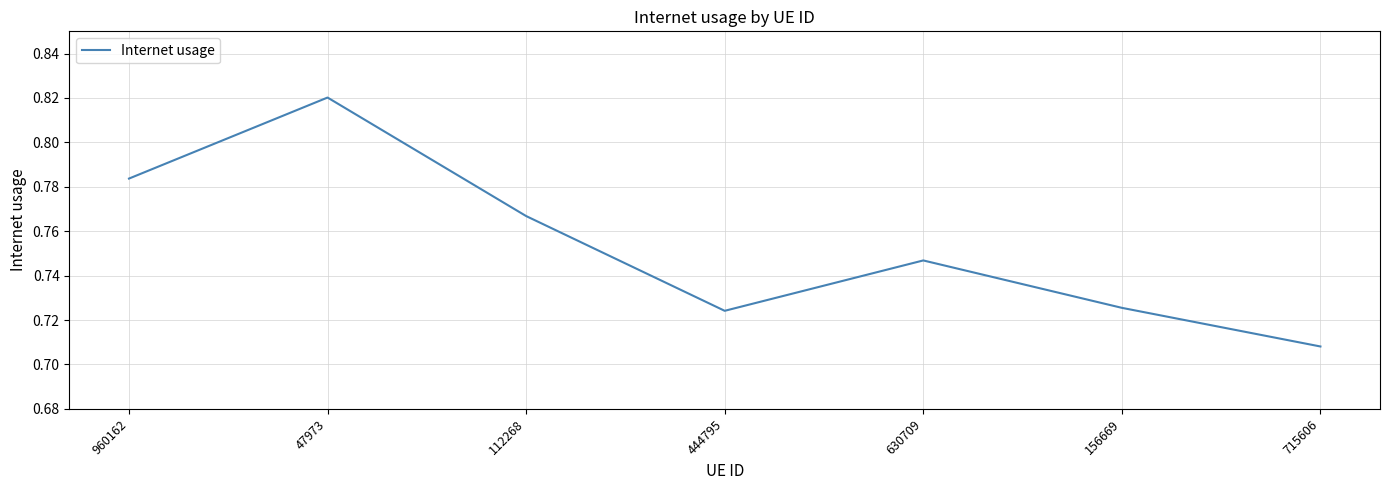

What is the sum of the values at 715606 and 960162?

1.5